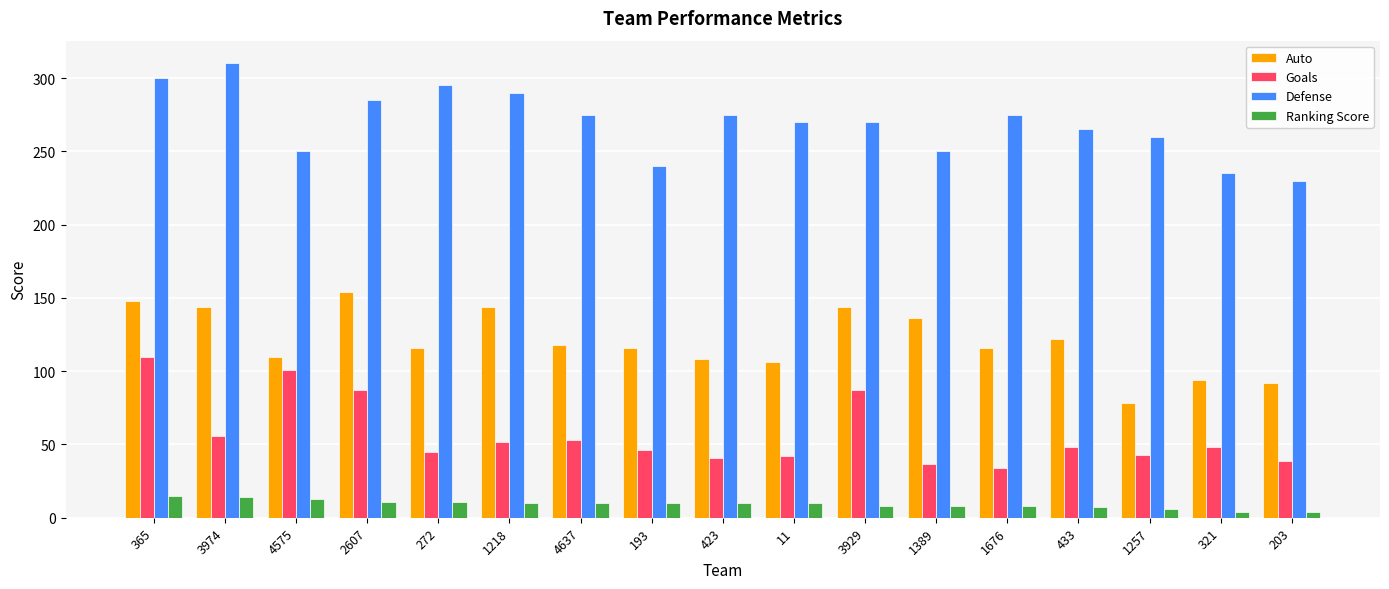

List the series in order of their peak value, lowest first.

Ranking Score, Goals, Auto, Defense